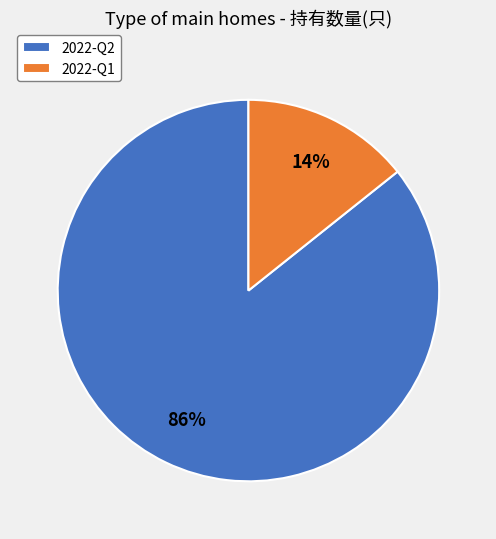

Which has a higher value, 2022-Q2 or 2022-Q1?

2022-Q2